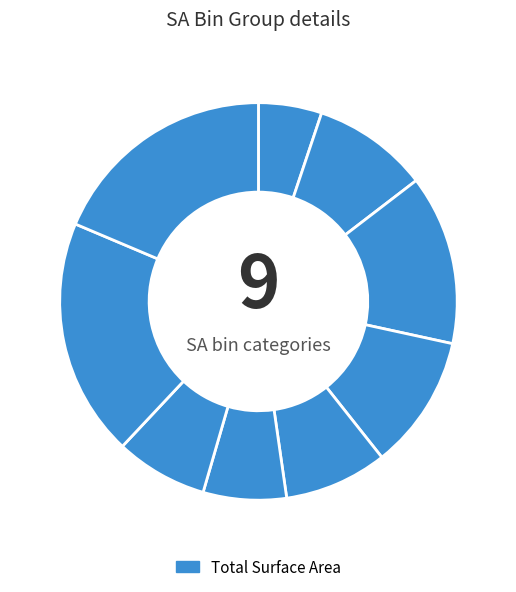

Which category has the biggest portion of the pie?

10000-100000